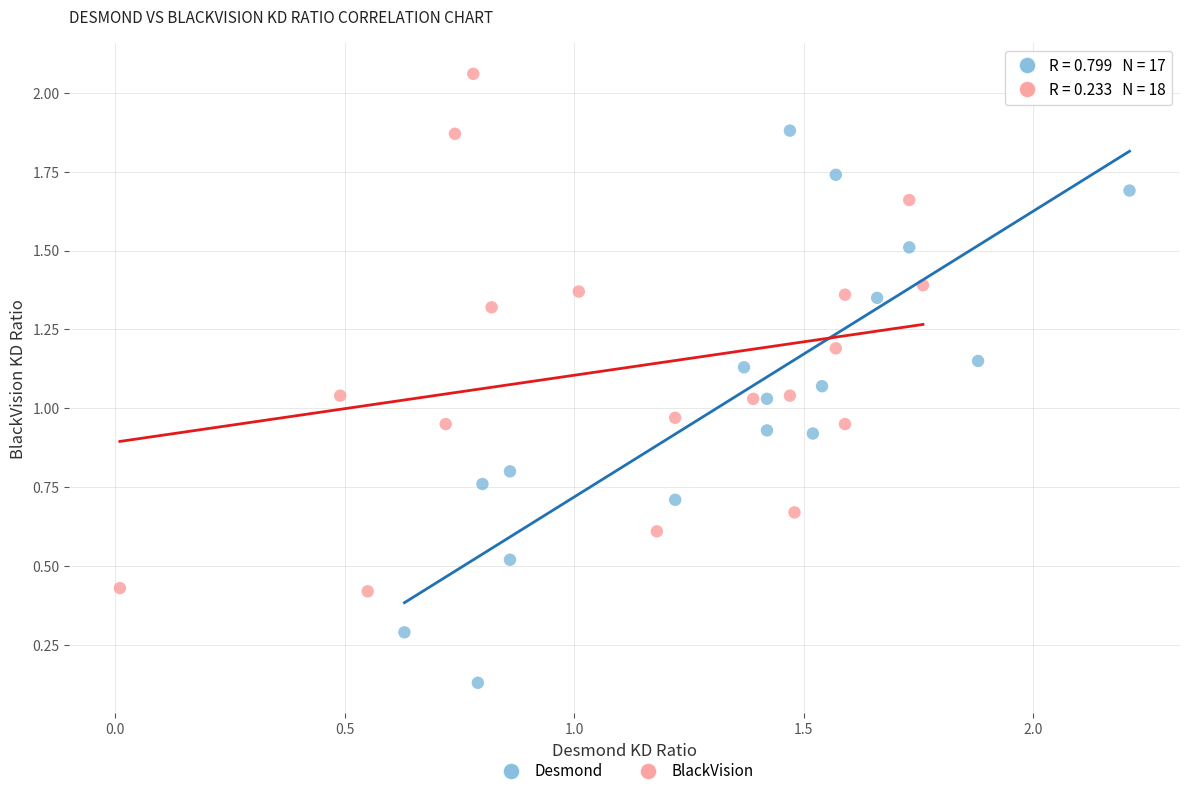

Which series contains the lowest Y value?

Desmond